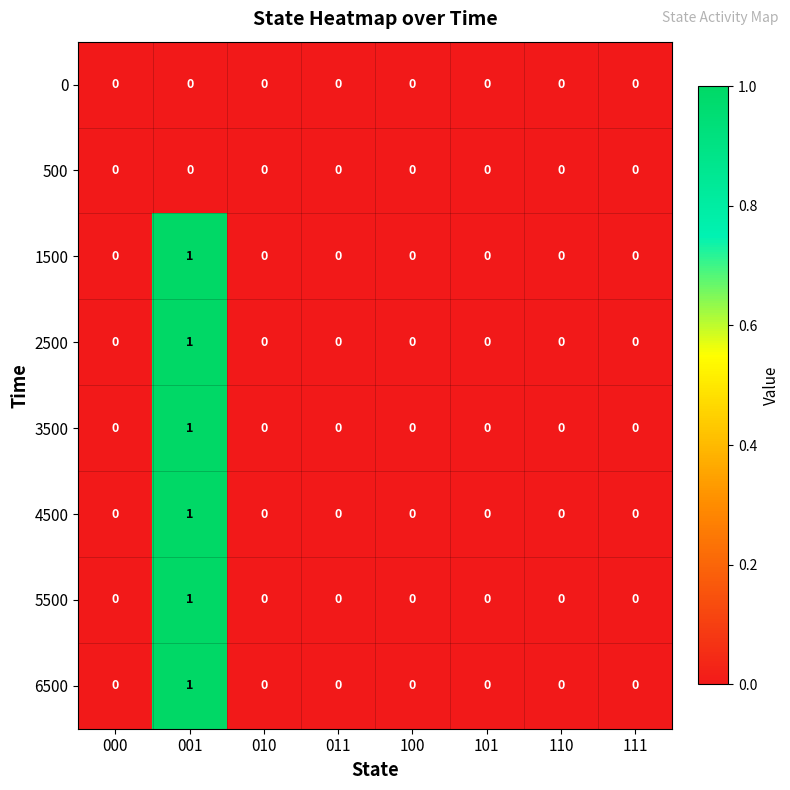

The 500 series shows 0 at 011. True or false?

True